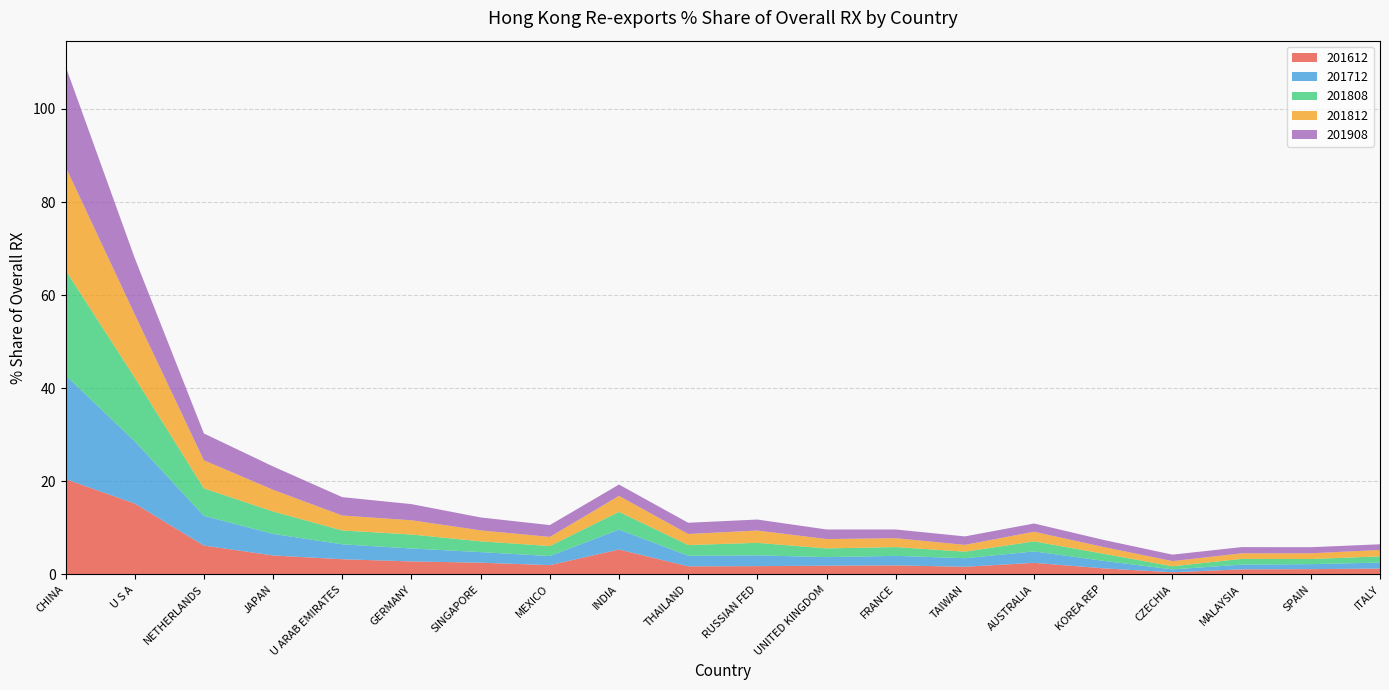

Reading left to right, transcribe all the data shown in this chart.

201612: CHINA=20.5	U S A=15.2	NETHERLANDS=6.2	JAPAN=4.1	U ARAB EMIRATES=3.3	GERMANY=2.8	SINGAPORE=2.5	MEXICO=2.0	INDIA=5.4	THAILAND=1.7	RUSSIAN FED=1.8	UNITED KINGDOM=1.9	FRANCE=1.9	TAIWAN=1.7	AUSTRALIA=2.5	KOREA REP=1.3	CZECHIA=0.5	MALAYSIA=1.1	SPAIN=1.1	ITALY=1.3
201712: CHINA=22.3	U S A=13.4	NETHERLANDS=6.4	JAPAN=4.6	U ARAB EMIRATES=3.2	GERMANY=2.8	SINGAPORE=2.3	MEXICO=1.9	INDIA=4.3	THAILAND=2.3	RUSSIAN FED=2.3	UNITED KINGDOM=1.8	FRANCE=2.0	TAIWAN=1.8	AUSTRALIA=2.5	KOREA REP=1.6	CZECHIA=0.6	MALAYSIA=1.0	SPAIN=1.1	ITALY=1.3
201808: CHINA=22.6	U S A=13.7	NETHERLANDS=5.9	JAPAN=4.8	U ARAB EMIRATES=3.0	GERMANY=3.0	SINGAPORE=2.3	MEXICO=2.2	INDIA=3.8	THAILAND=2.3	RUSSIAN FED=2.7	UNITED KINGDOM=1.9	FRANCE=1.9	TAIWAN=1.4	AUSTRALIA=2.1	KOREA REP=1.5	CZECHIA=0.7	MALAYSIA=1.2	SPAIN=1.1	ITALY=1.3
201812: CHINA=22.2	U S A=13.6	NETHERLANDS=6.0	JAPAN=4.7	U ARAB EMIRATES=3.2	GERMANY=3.1	SINGAPORE=2.4	MEXICO=2.0	INDIA=3.4	THAILAND=2.4	RUSSIAN FED=2.6	UNITED KINGDOM=2.0	FRANCE=1.9	TAIWAN=1.5	AUSTRALIA=2.1	KOREA REP=1.5	CZECHIA=1.1	MALAYSIA=1.2	SPAIN=1.2	ITALY=1.4
201908: CHINA=21.6	U S A=12.1	NETHERLANDS=5.8	JAPAN=5.0	U ARAB EMIRATES=4.0	GERMANY=3.5	SINGAPORE=2.8	MEXICO=2.5	INDIA=2.4	THAILAND=2.4	RUSSIAN FED=2.4	UNITED KINGDOM=2.1	FRANCE=1.9	TAIWAN=1.8	AUSTRALIA=1.8	KOREA REP=1.5	CZECHIA=1.4	MALAYSIA=1.3	SPAIN=1.3	ITALY=1.2